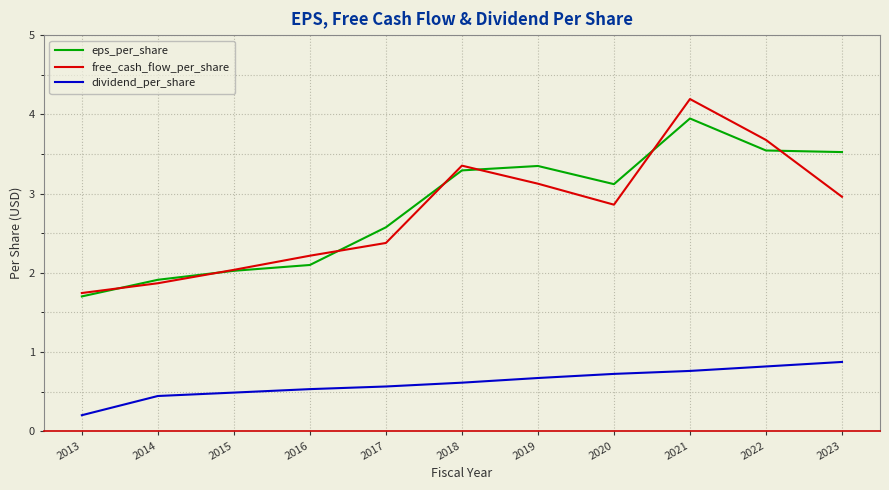

What is the maximum value for eps_per_share?

3.9